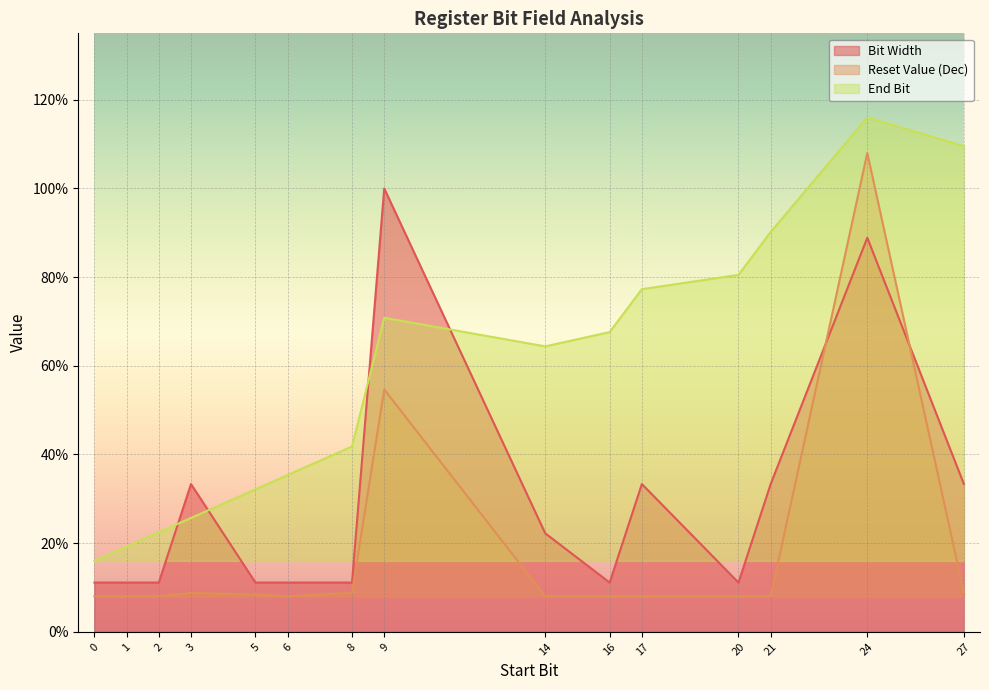

The End Bit series shows 0.2 at 1. True or false?

True